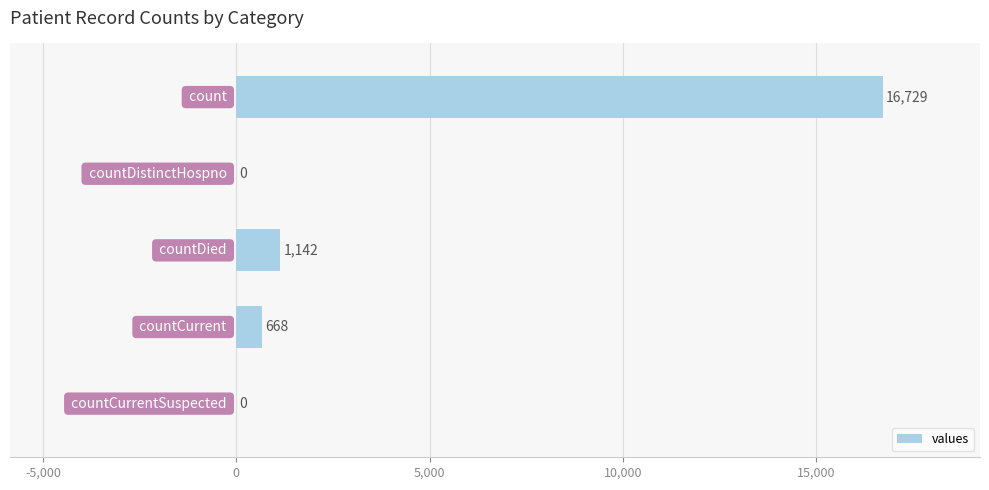

How many series are shown in this chart?

1